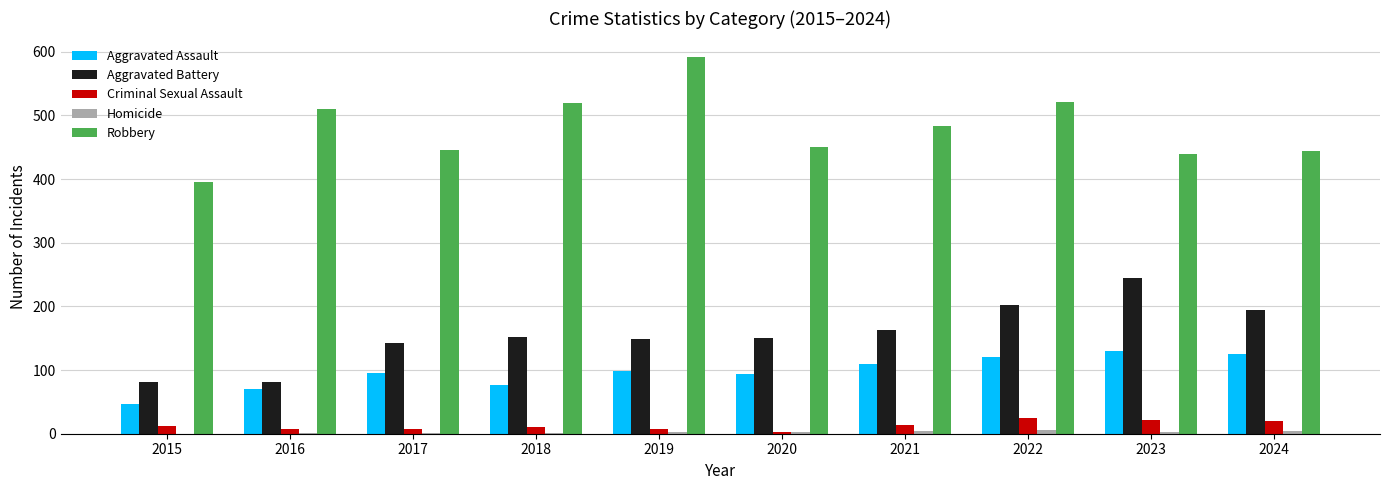

True or false: Robbery has a value of 444 at 2024.

True